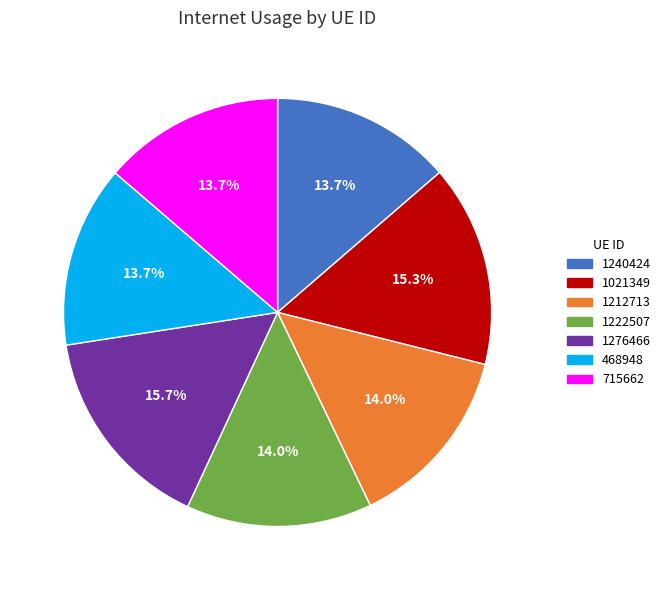

Count the number of slices in the pie.

7